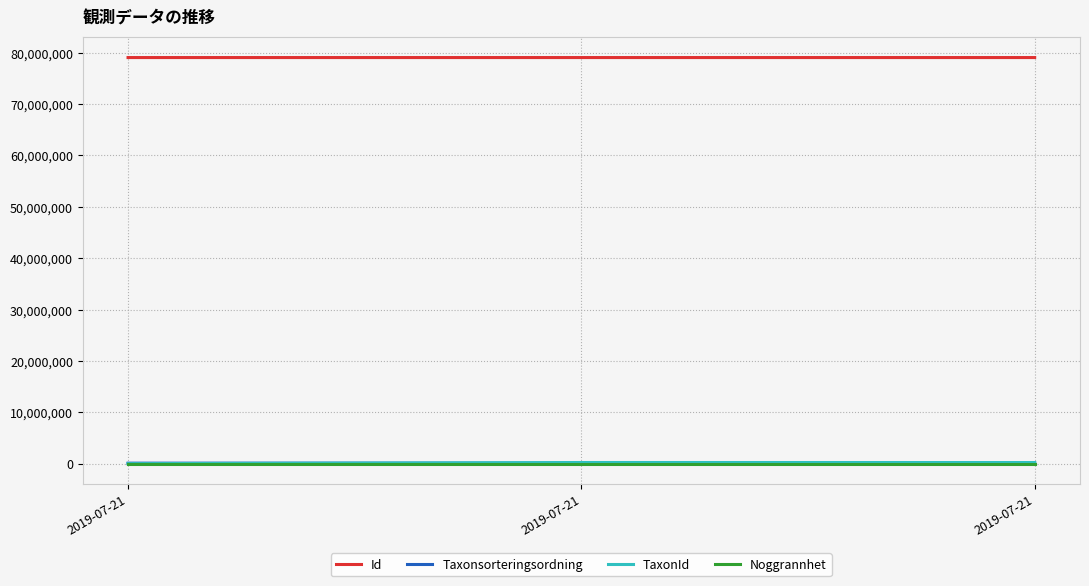

What is the value of the Noggrannhet point at the 2nd from the left?

75